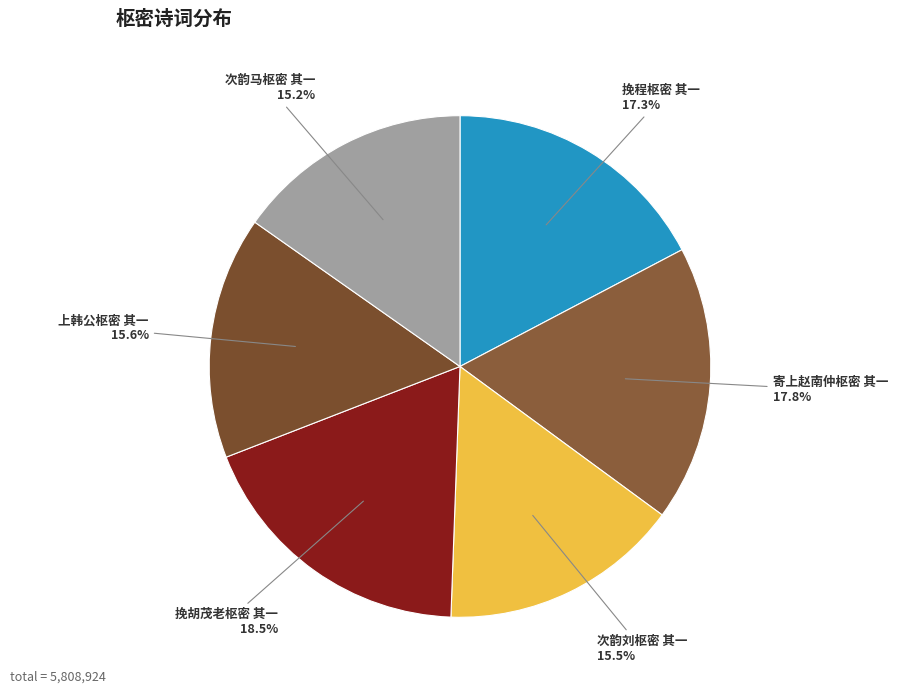

To the nearest percent, what is the average slice percentage?

17%